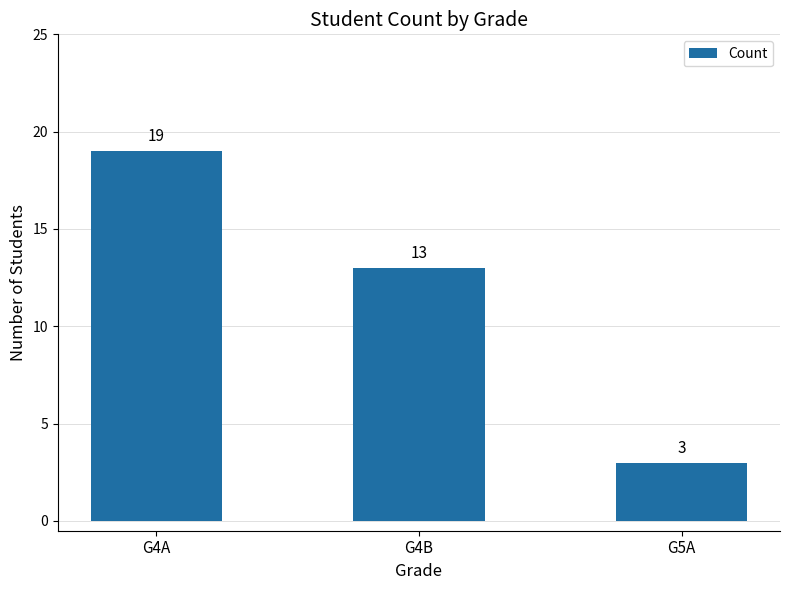

Does the chart contain any negative values?

No